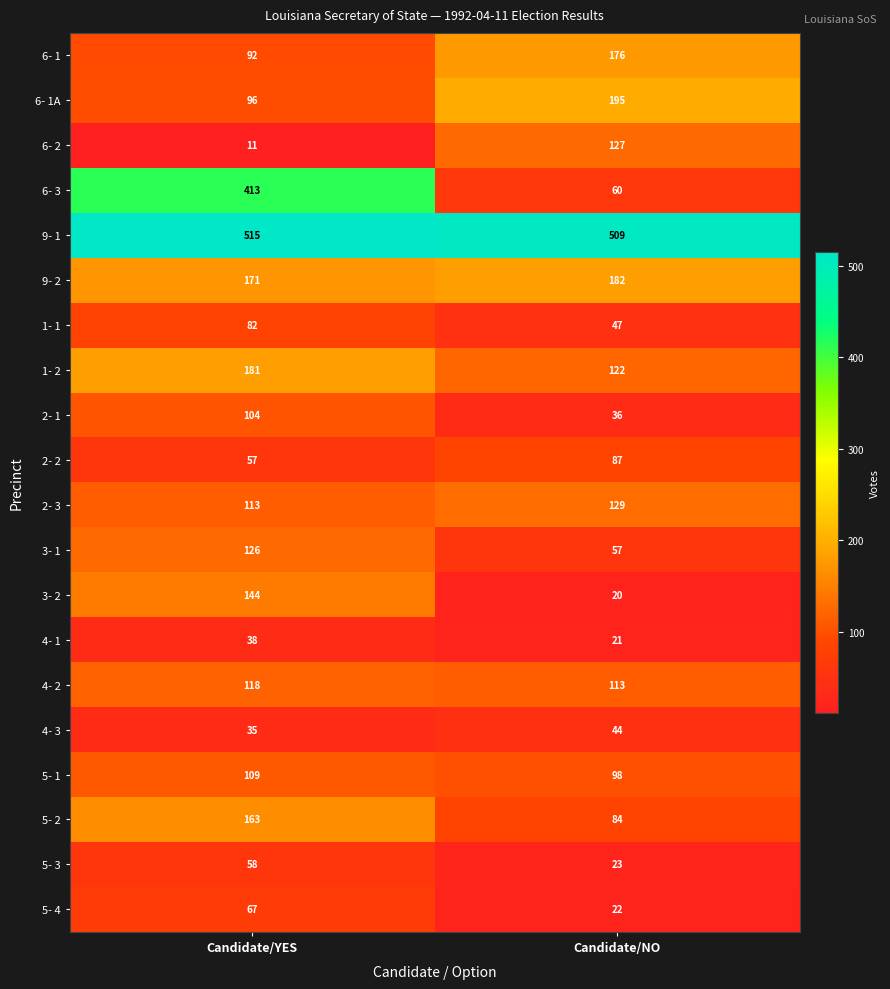

At which category is the sum across all series the highest?

Candidate/YES